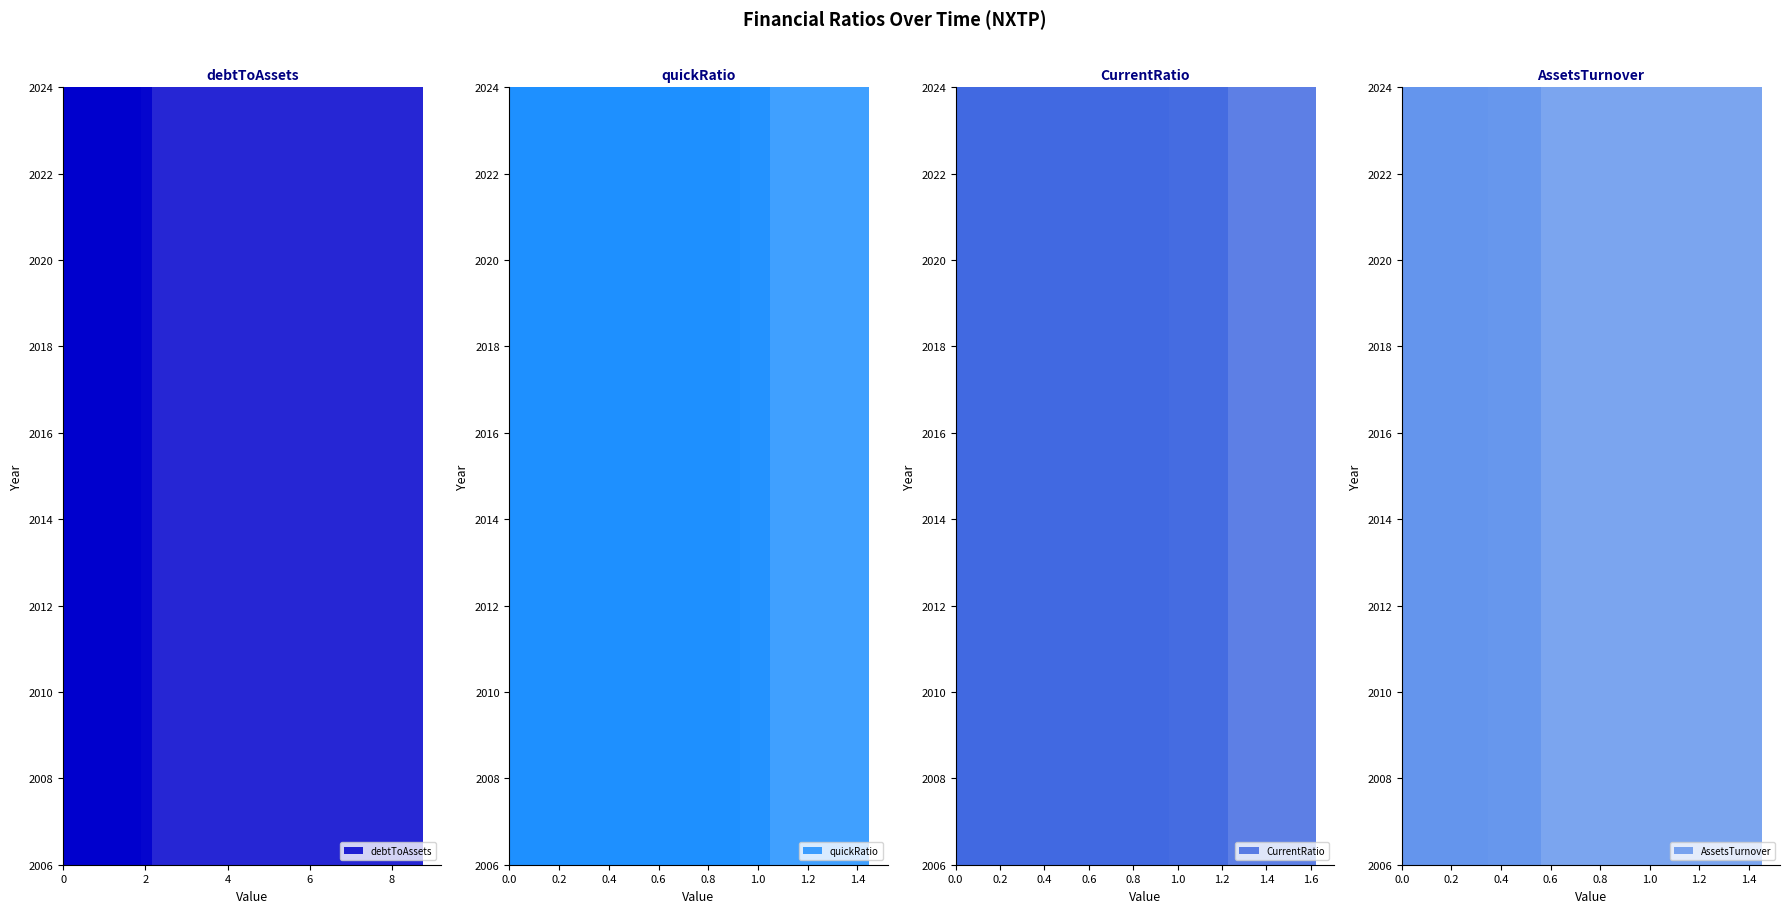

Reading right to left, transcribe all the data shown in this chart.

debtToAssets: 0.1	0.1	0.3	0.2	0.2	1.0	0.8	1.3	2.1	1.9	21.0	0.3	0.5	0.1	0.0
quickRatio: 1.0	2.4	0.3	0.0	0.9	0.6	0.1	0.0	0.0	0.0	0.0	0.1	0.1	0.1	0.3
CurrentRatio: 1.2	2.5	0.4	0.0	1.0	0.6	0.1	0.0	0.0	0.0	0.0	0.1	0.6	0.2	0.3
AssetsTurnover: 0.1	0.0	0.0	0.0	0.1	0.2	0.2	0.2	0.3	0.2	2.8	0.6	0.1	0.3	0.0